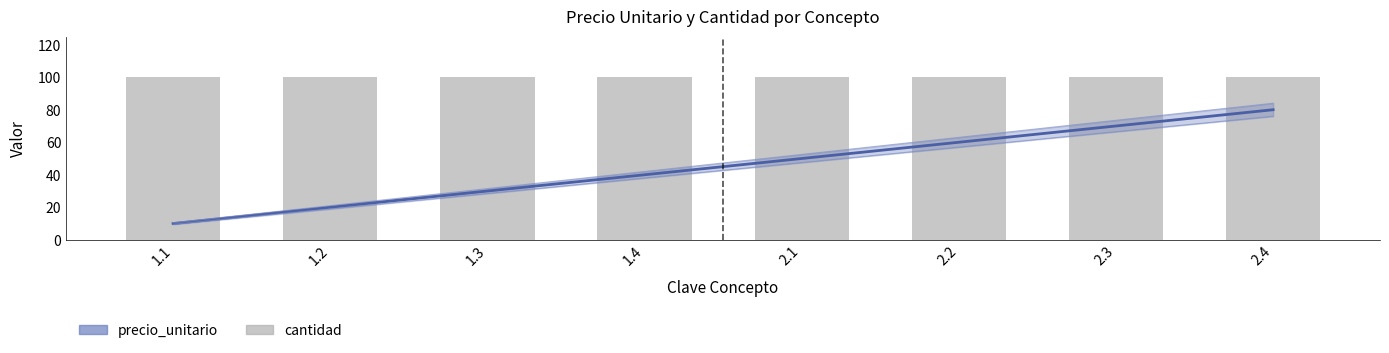

At which label does the data first exceed 50?

2.2